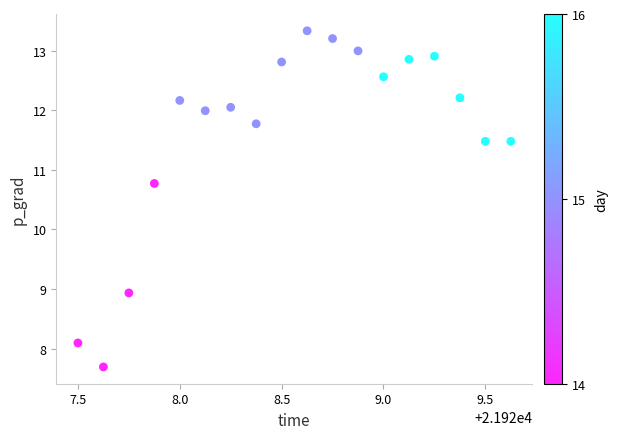

What is the range of X values (max minus min)?

2.1